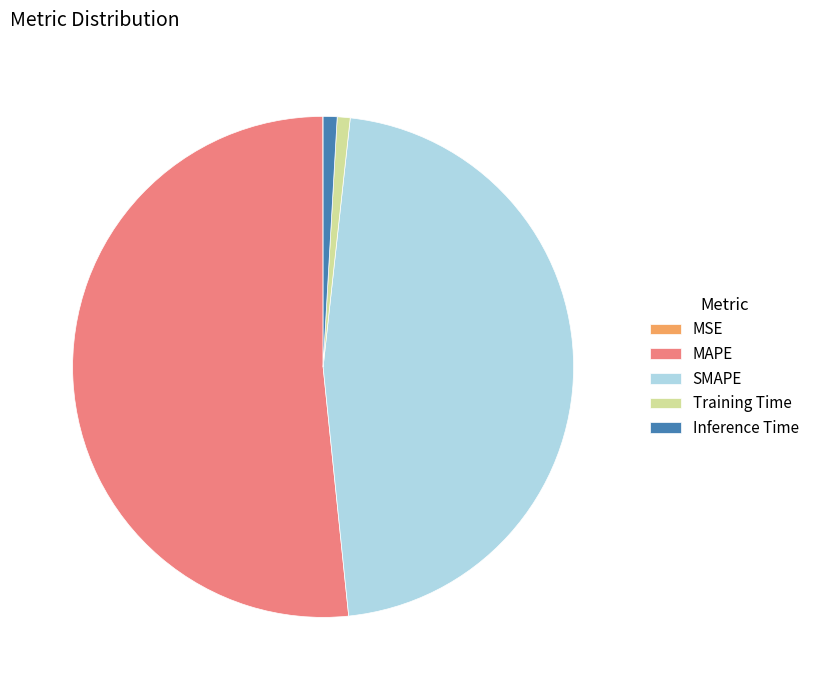

Do Inference Time and SMAPE together represent more than half of the pie?

No